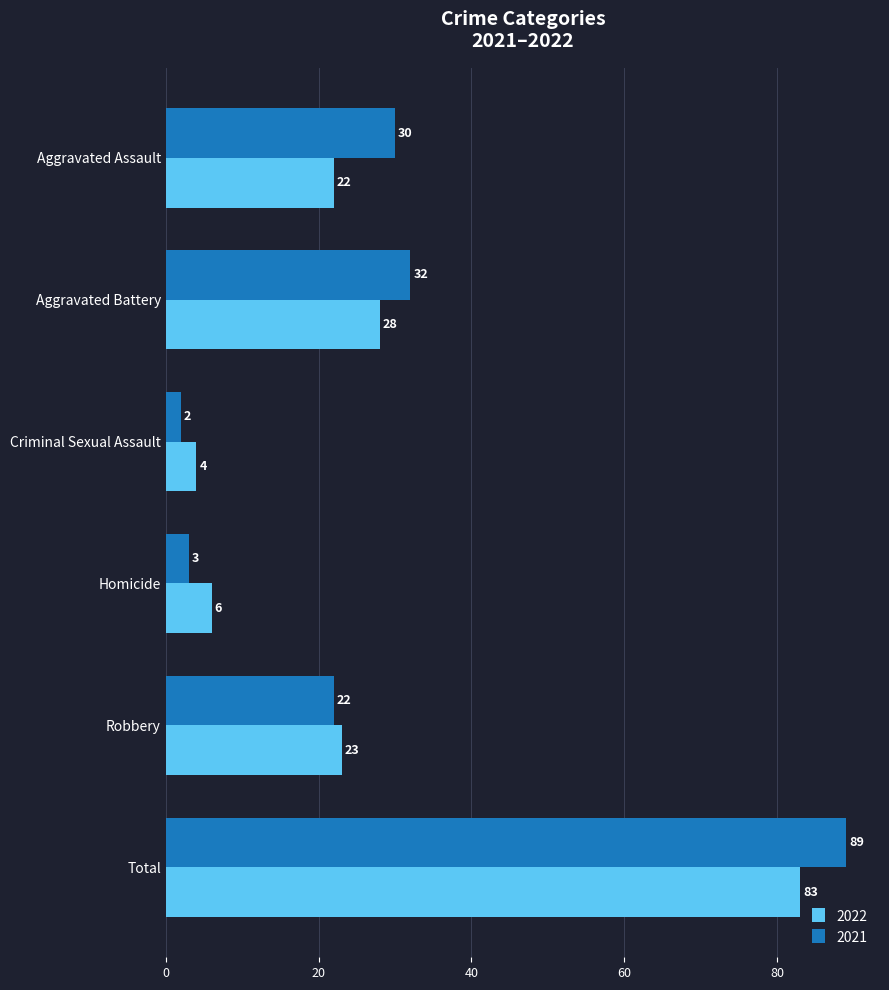

How many data points in 2022 are less than 23?

3